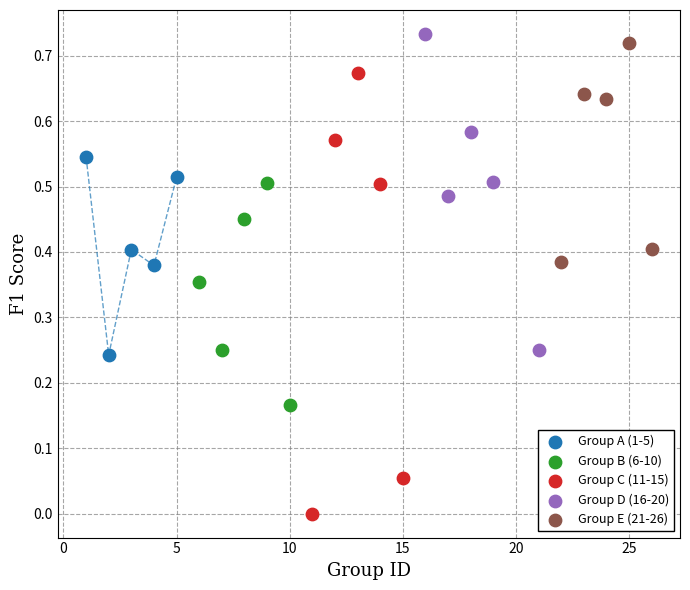

What are all the series names shown in the legend?

Group A (1-5), Group B (6-10), Group C (11-15), Group D (16-20), Group E (21-26)